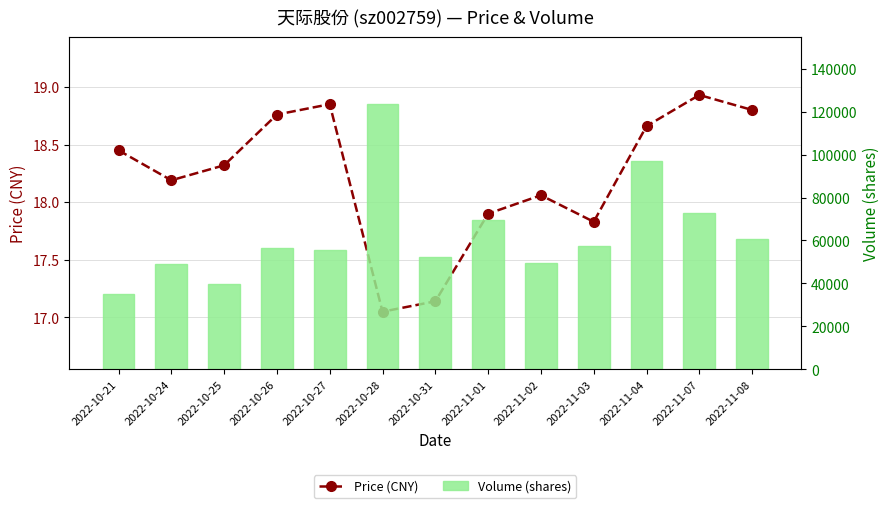

How many data points in Volume (shares) are less than 56708?

6